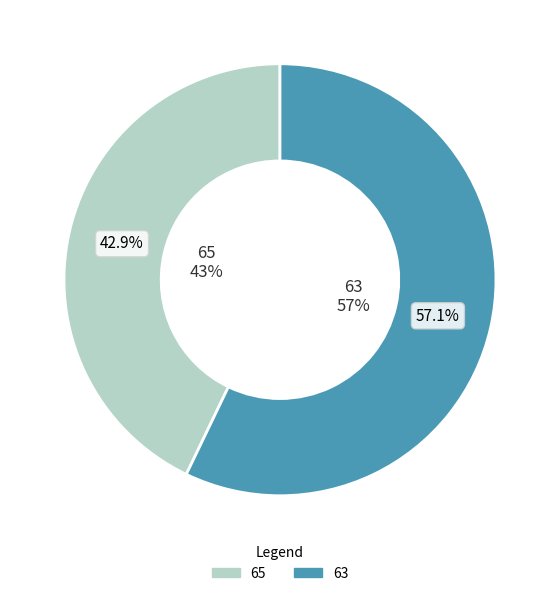

Rank the categories by value from lowest to highest.

65, 63